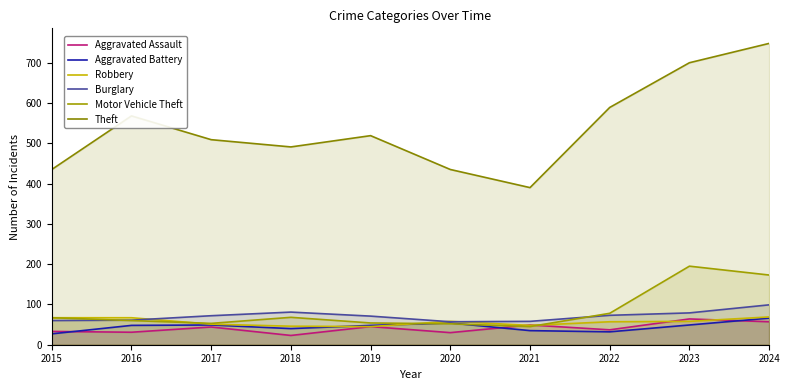

Rank the series at 2020 from highest to lowest value.

Theft, Robbery, Burglary, Aggravated Battery, Motor Vehicle Theft, Aggravated Assault